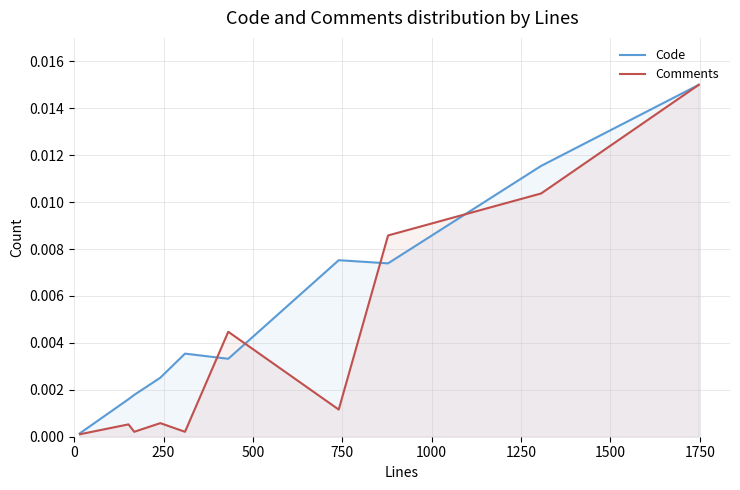

List the series in order of their overall mean, highest first.

Code, Comments